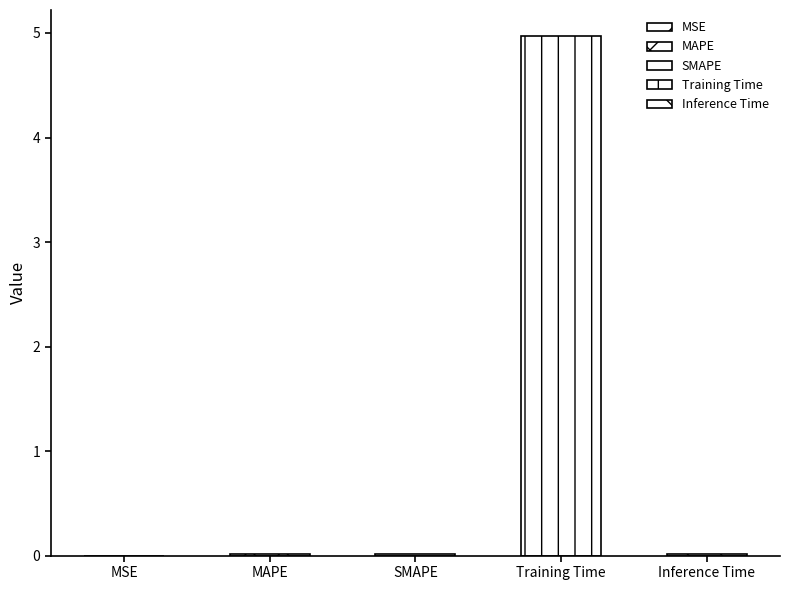

What is the maximum value shown in the chart?

5.0